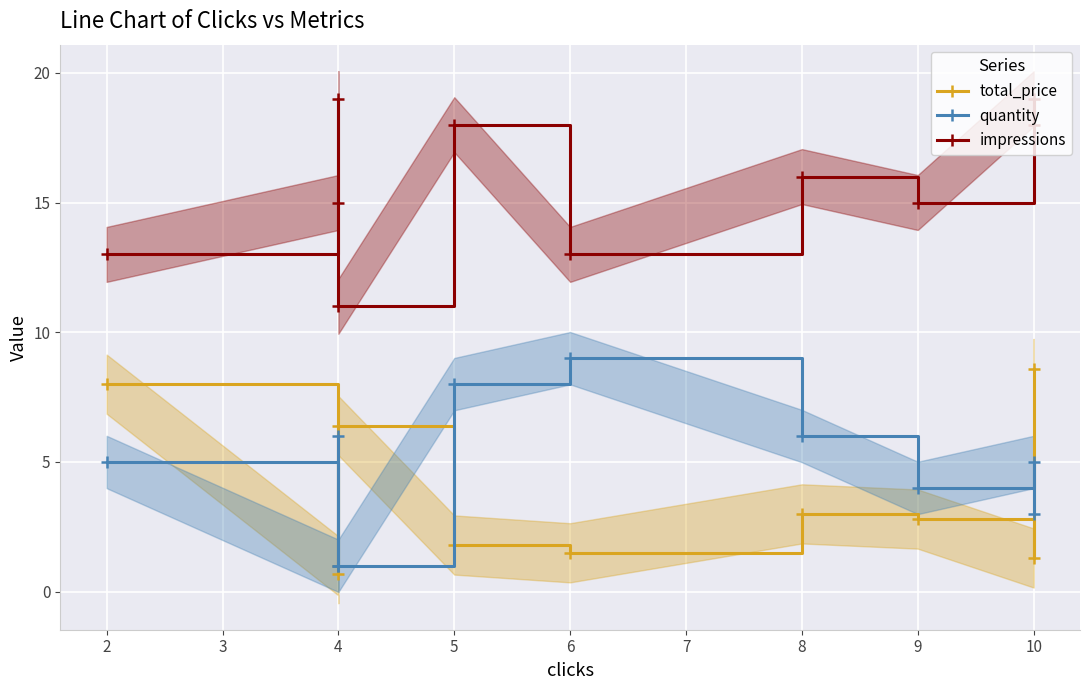

The total_price series shows 1.1 at 5. True or false?

False